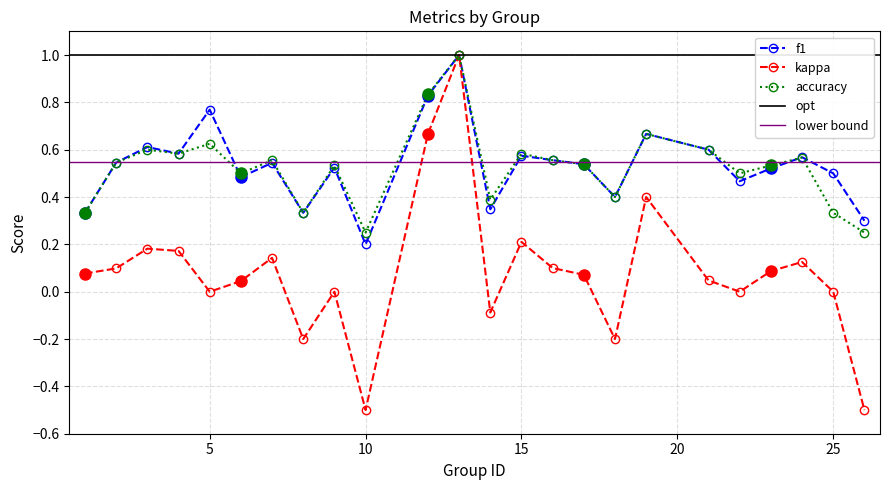

The value of f1 at 19 is 0.7. True or false?

True